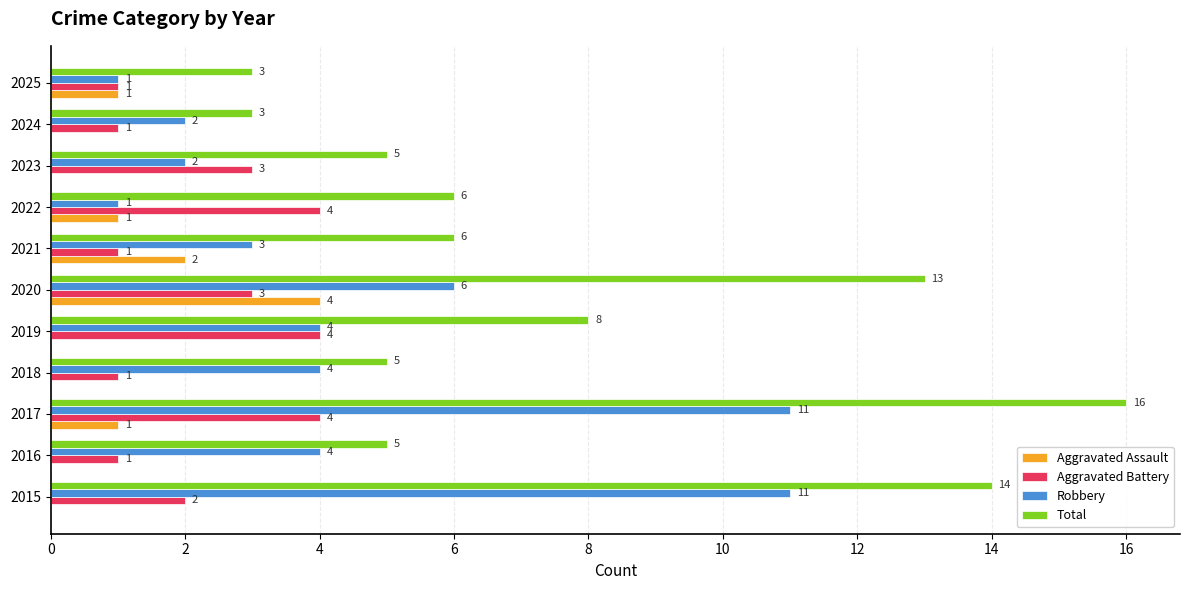

Which series has the largest total across all categories?

Total